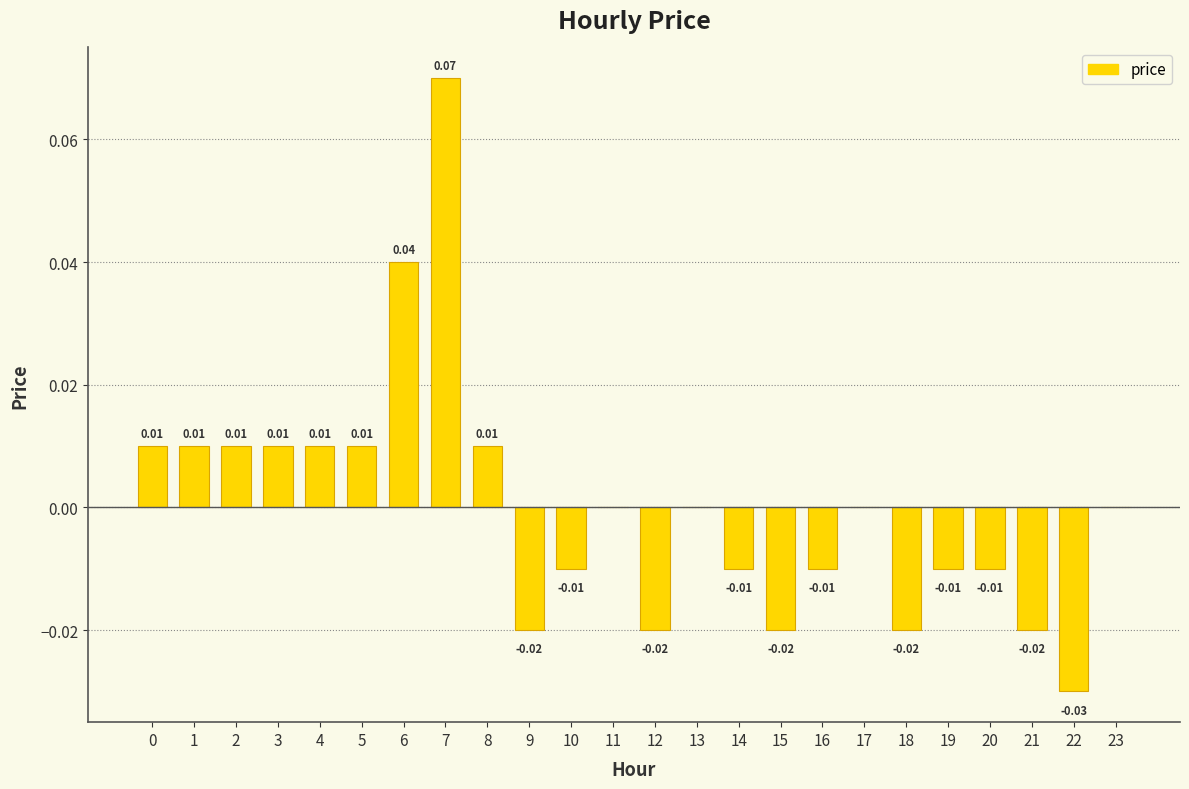

Which has a higher value, 13 or 22?

13